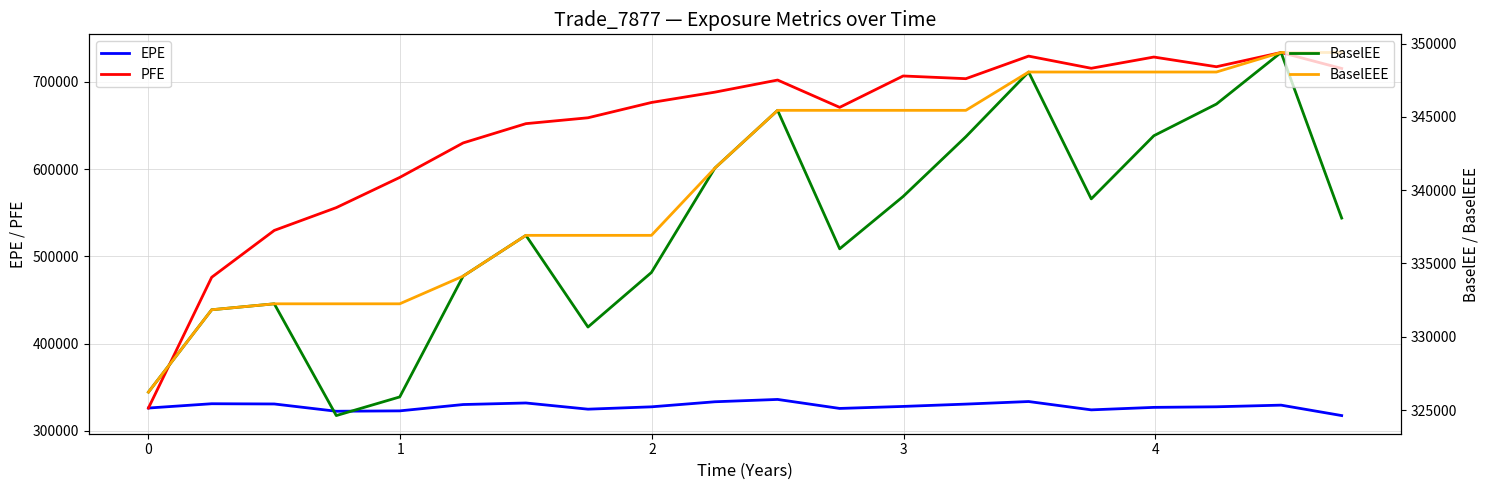

In EPE, how many points are higher than both neighbors (excluding endpoints)?

5